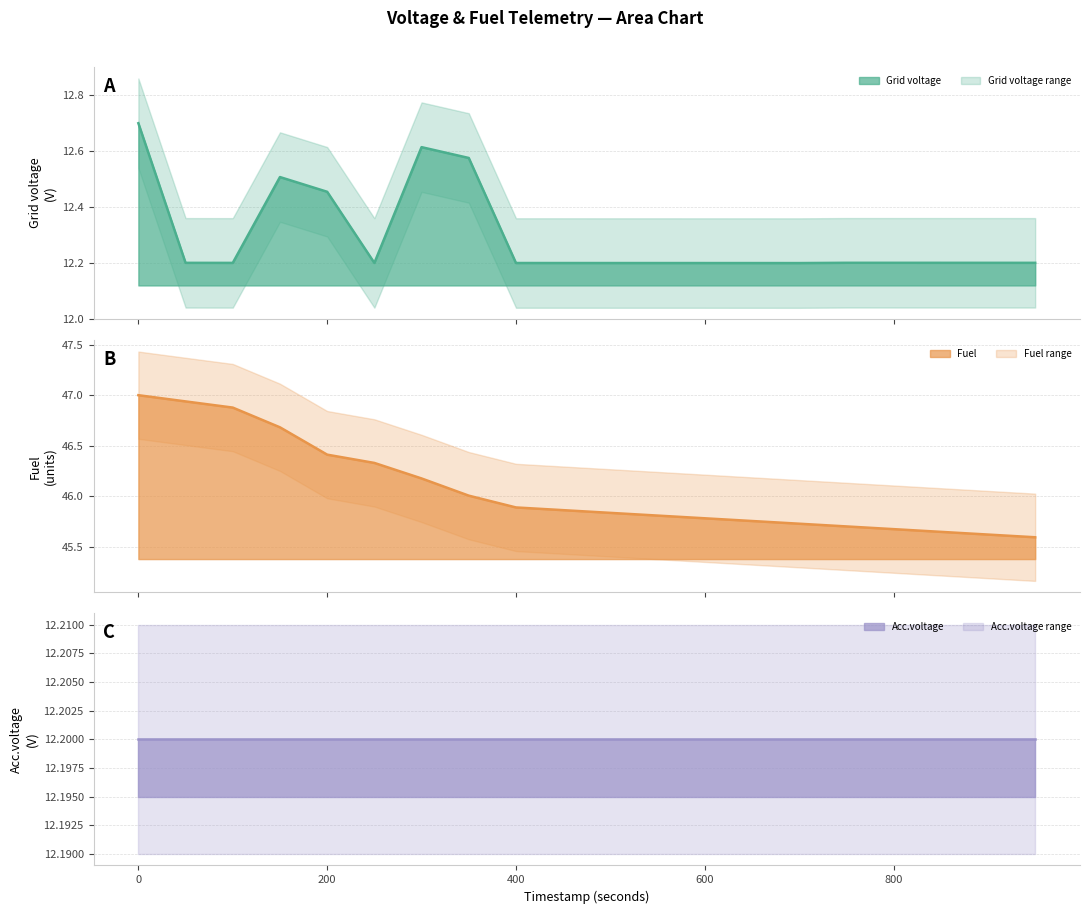

What is the maximum value for Grid voltage?

12.7